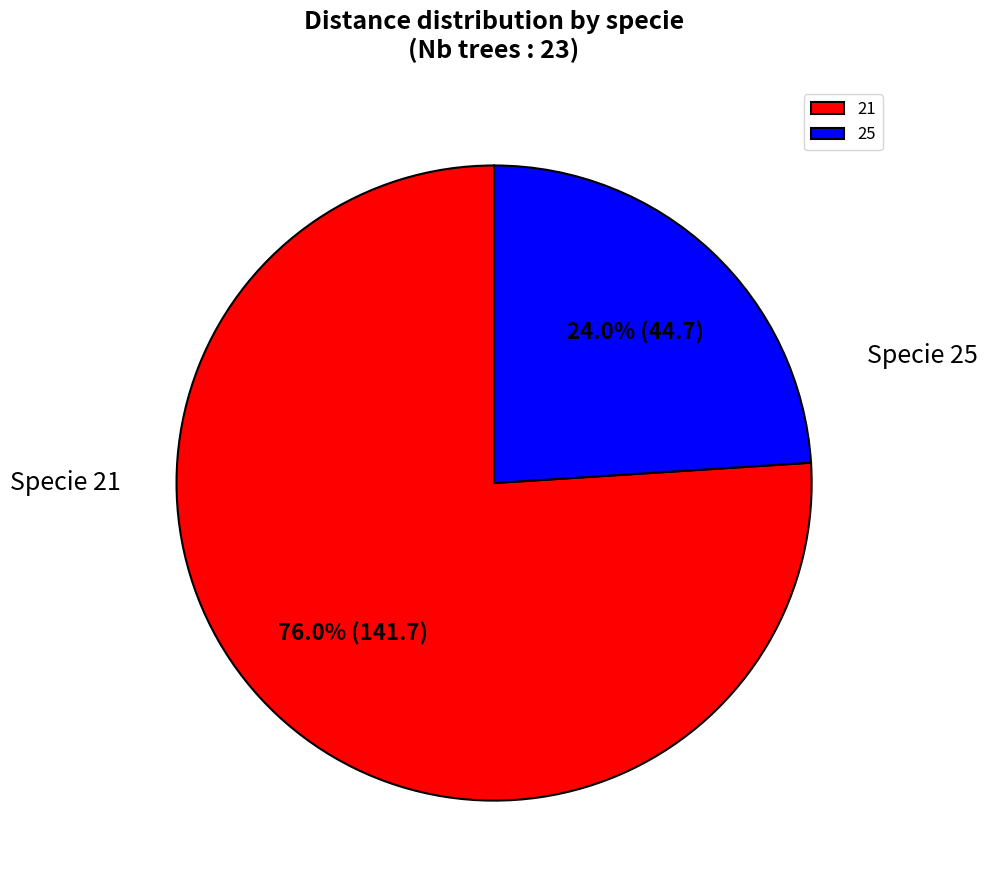

What is the smallest slice in the pie chart?

25